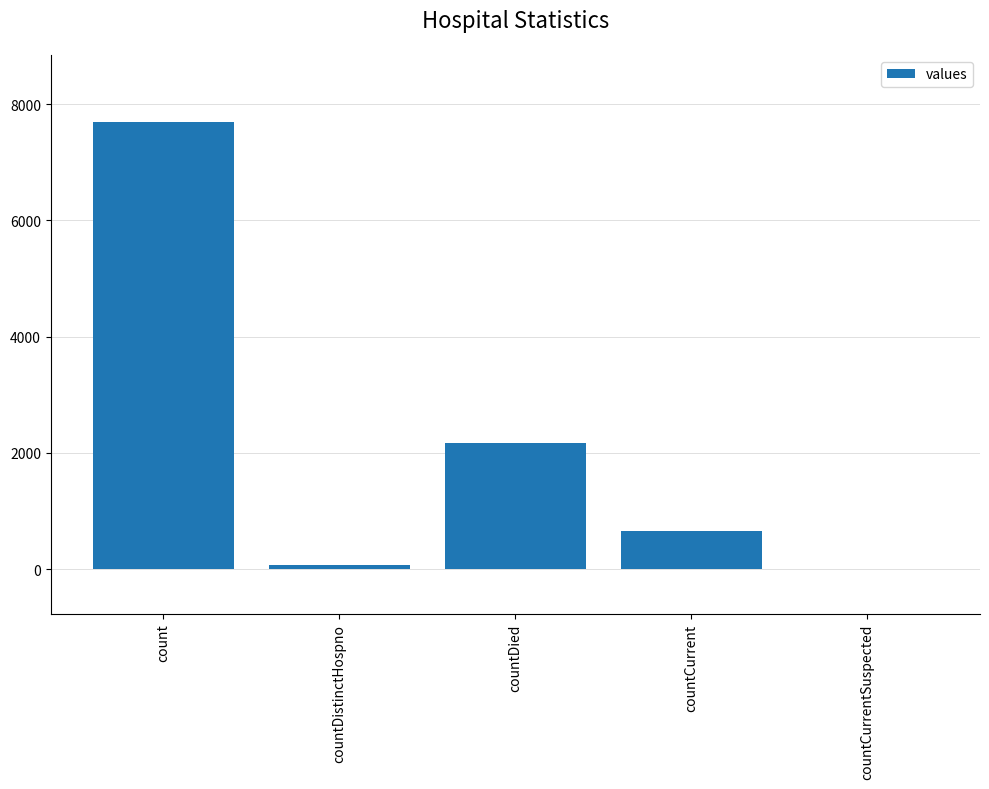

What is the sum of the values at count and countCurrentSuspected?

7696